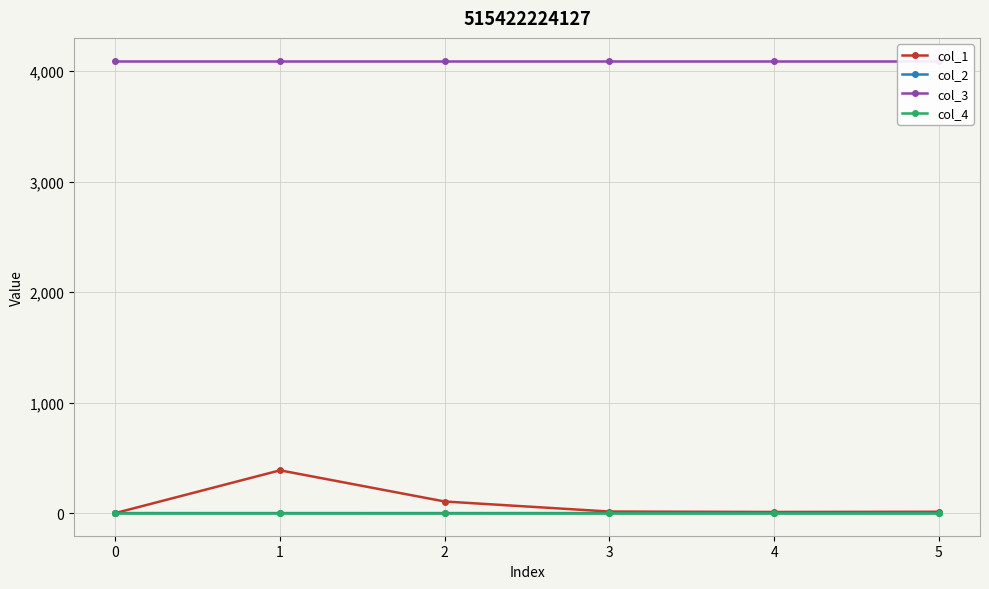

True or false: col_1 and col_4 intersect in this chart.

False